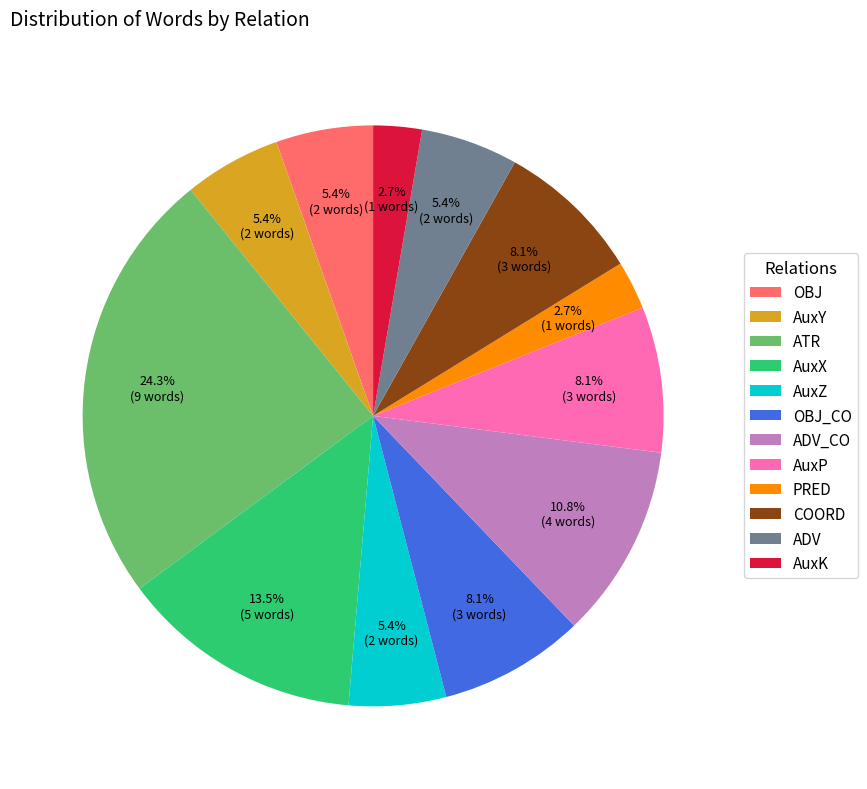

Approximately how many times larger is the value at AuxX compared to OBJ?

2.5